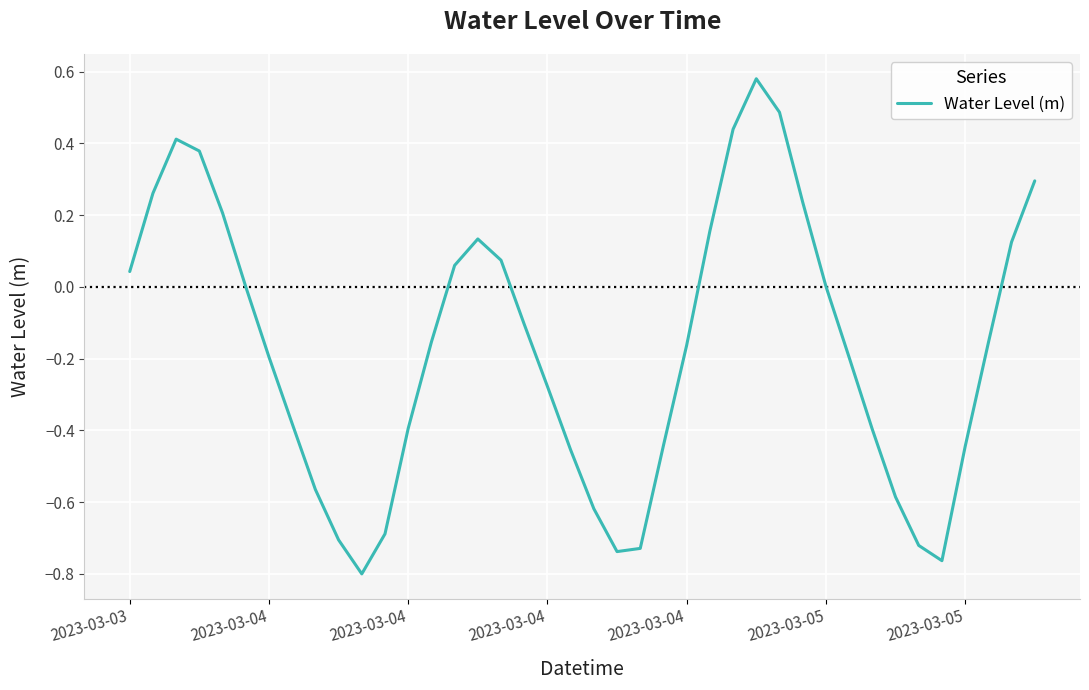

What is the difference between the maximum and minimum values?

1.4